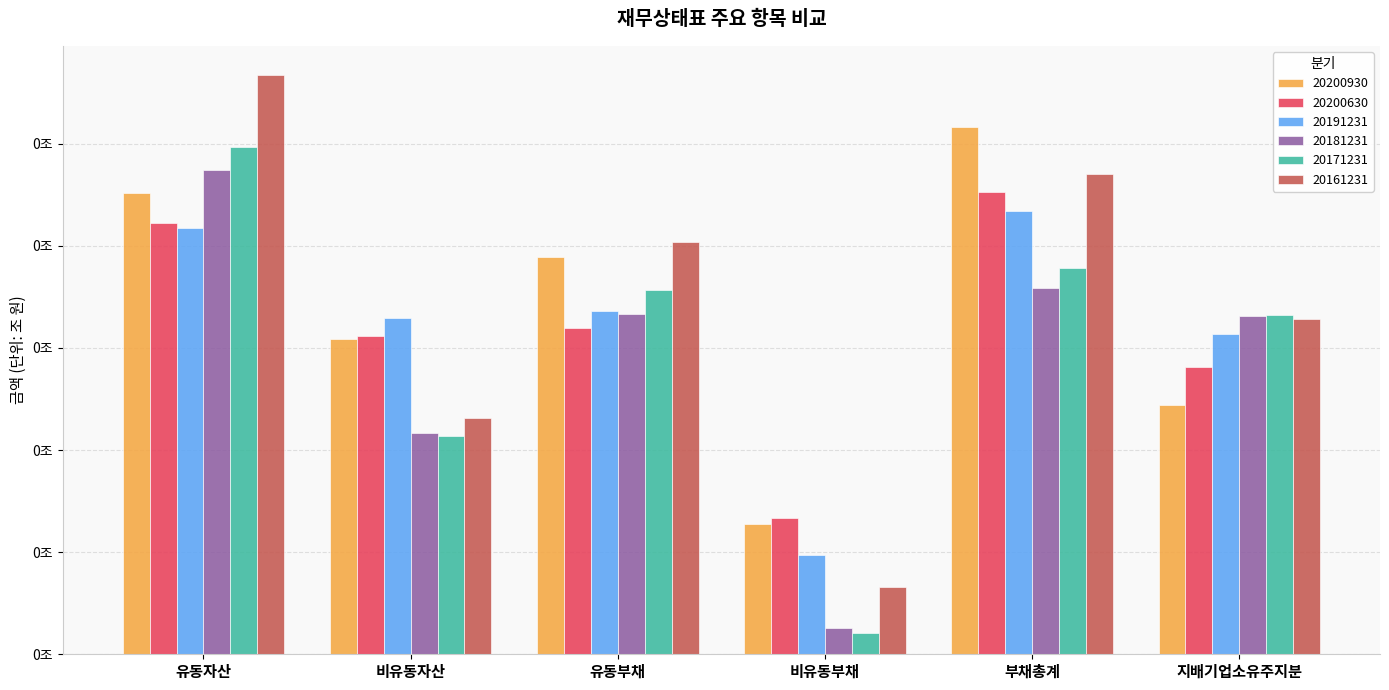

Reading left to right, transcribe all the data shown in this chart.

20200930: 유동자산=0.1	비유동자산=0.1	유동부채=0.1	비유동부채=0.0	부채총계=0.1	지배기업소유주지분=0.0
20200630: 유동자산=0.1	비유동자산=0.1	유동부채=0.1	비유동부채=0.0	부채총계=0.1	지배기업소유주지분=0.1
20191231: 유동자산=0.1	비유동자산=0.1	유동부채=0.1	비유동부채=0.0	부채총계=0.1	지배기업소유주지분=0.1
20181231: 유동자산=0.1	비유동자산=0.0	유동부채=0.1	비유동부채=0.0	부채총계=0.1	지배기업소유주지분=0.1
20171231: 유동자산=0.1	비유동자산=0.0	유동부채=0.1	비유동부채=0.0	부채총계=0.1	지배기업소유주지분=0.1
20161231: 유동자산=0.1	비유동자산=0.0	유동부채=0.1	비유동부채=0.0	부채총계=0.1	지배기업소유주지분=0.1